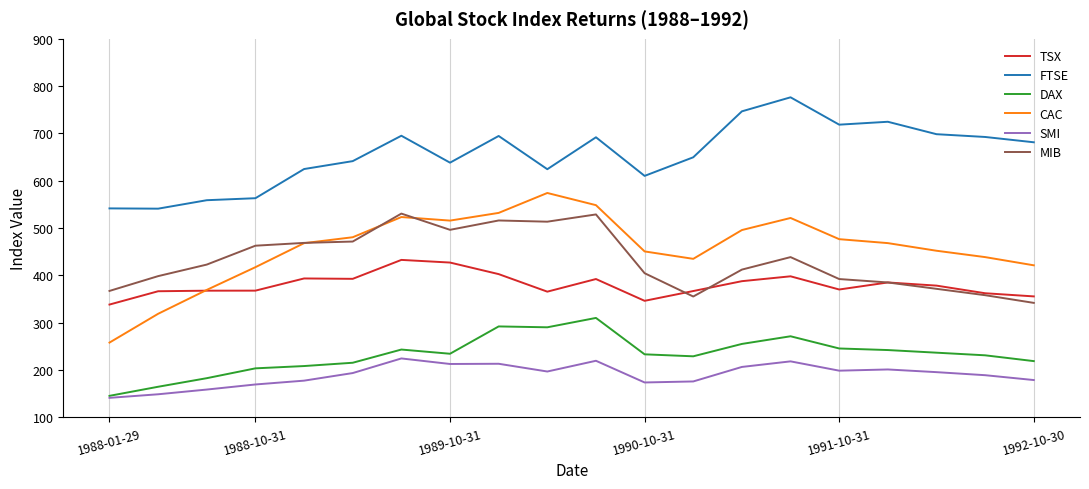

What is the difference between the second highest and second lowest values in the CAC series?

229.4